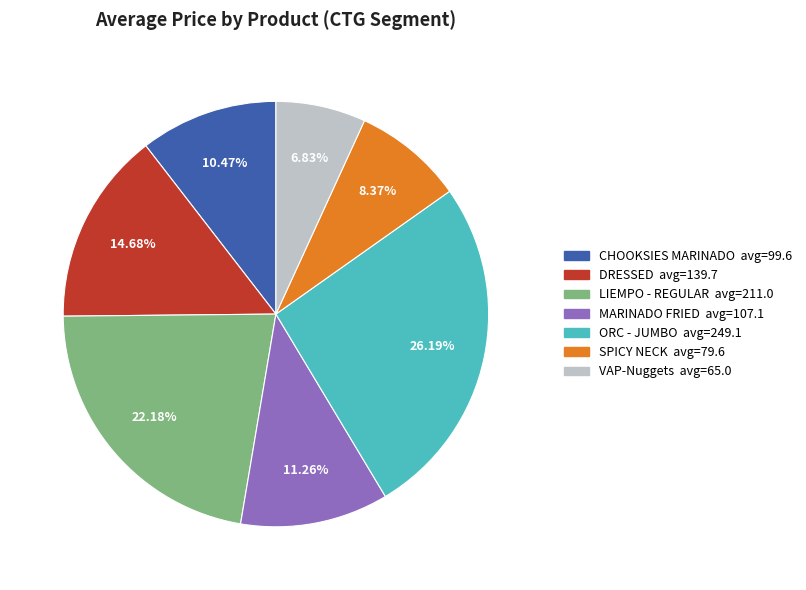

Approximately how many times larger is the value at SPICY NECK compared to CHOOKSIES MARINADO?

0.8